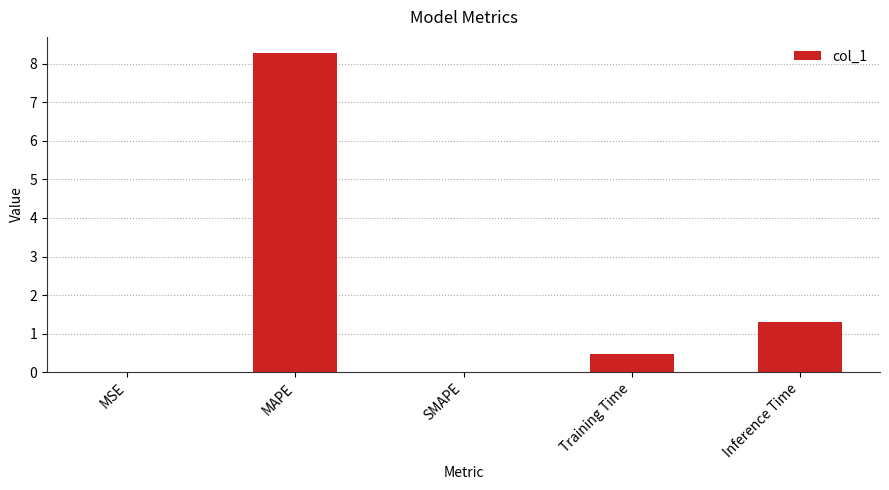

Which label corresponds to the largest value in the chart?

MAPE